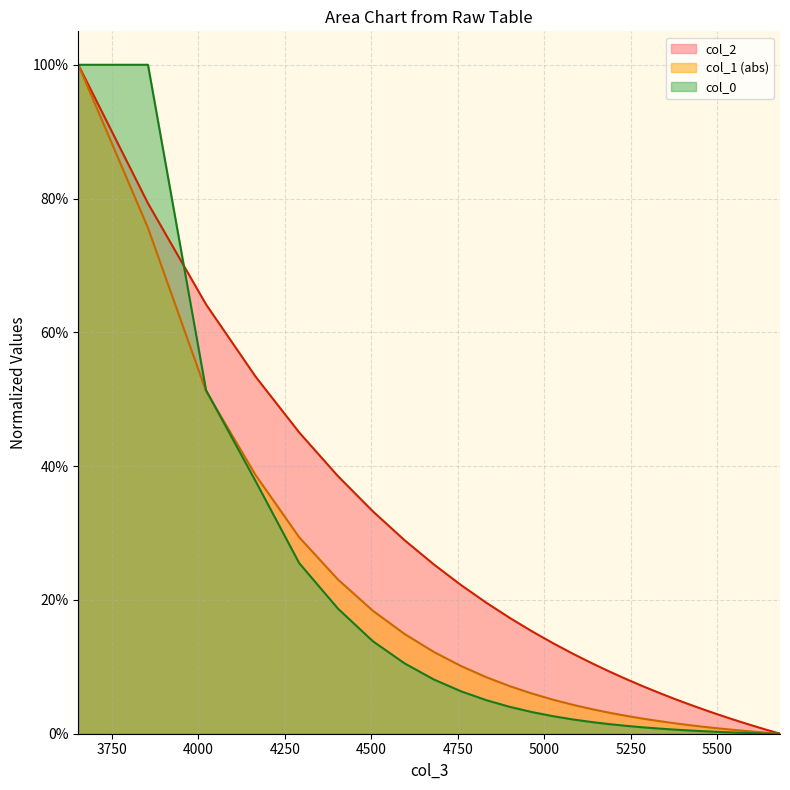

Does the chart display data point markers on the line(s)?

No